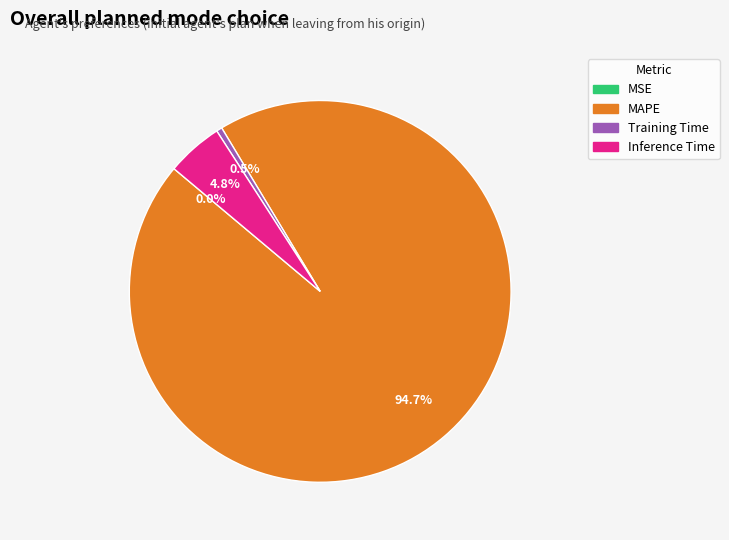

What percentage is the Inference Time slice, to the nearest percent?

5%